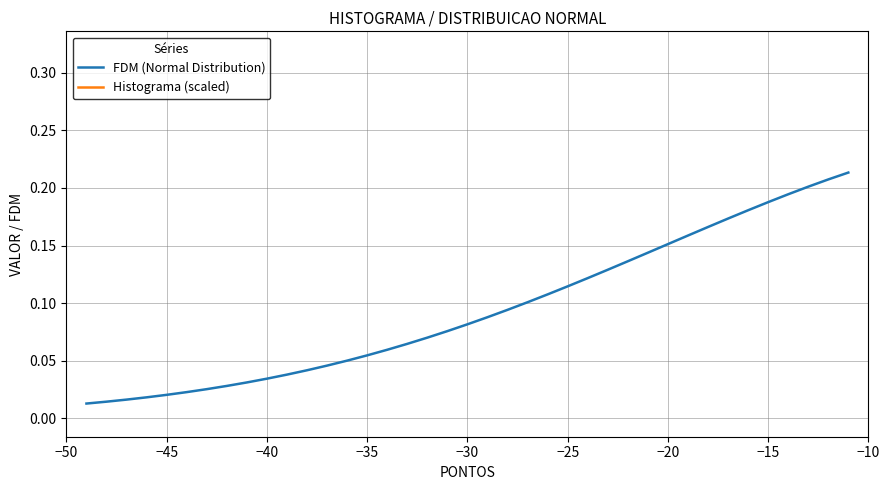

What is the greatest value displayed?

0.2